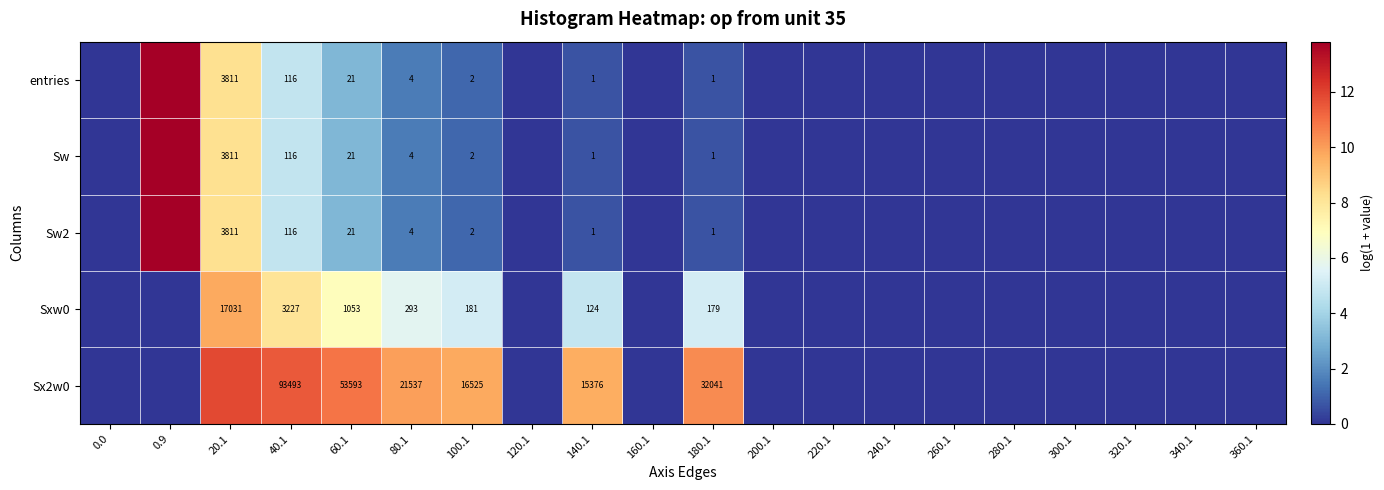

Is the value of Sxw0 at 20.1 greater than the value of entries at 100.1?

Yes